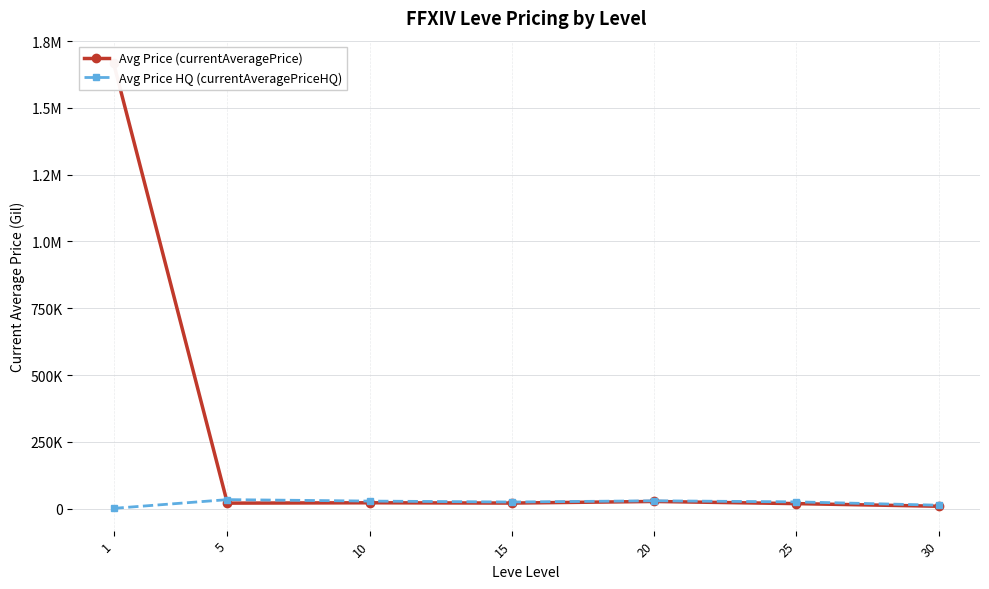

The Avg Price (currentAveragePrice) series shows 21790.9 at 10. True or false?

True